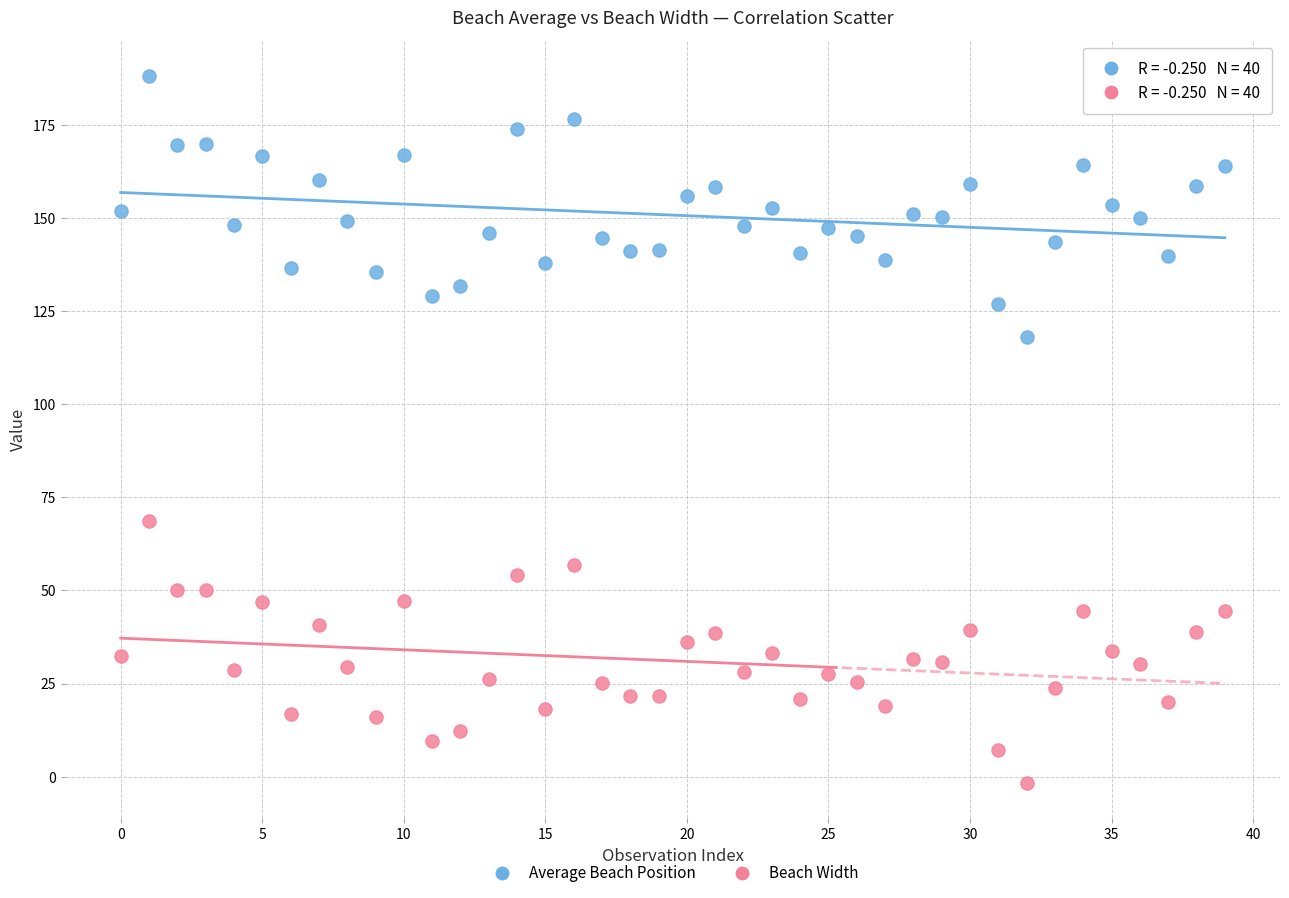

Which series contains the highest Y value?

Average Beach Position